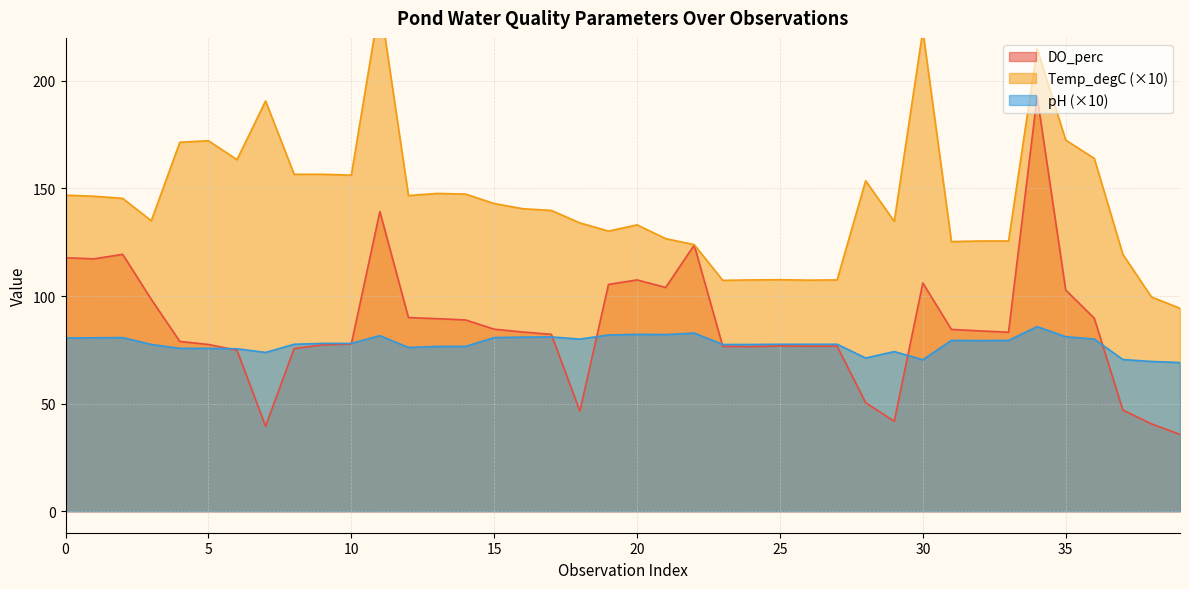

True or false: pH and DO_perc cross at least once.

True